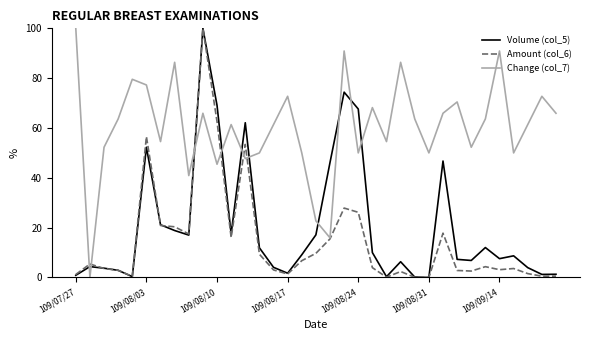

Which series has the largest total across all categories?

Change (col_7)